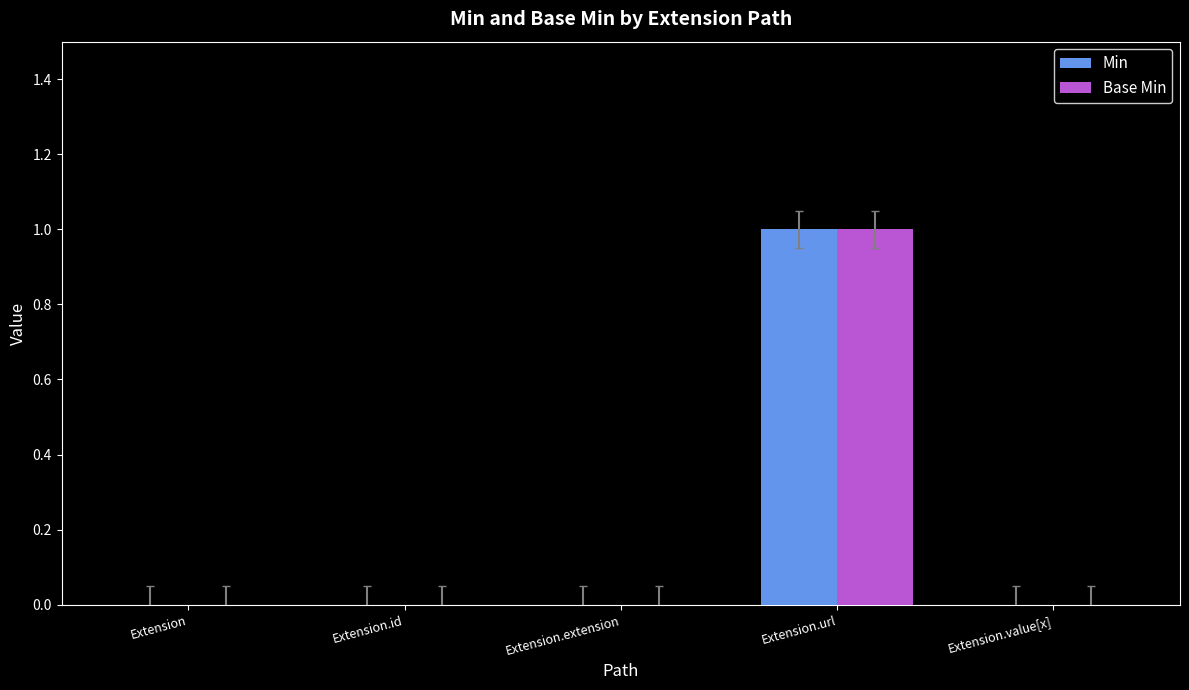

Are the bars grouped side by side (vs. stacked)?

Yes